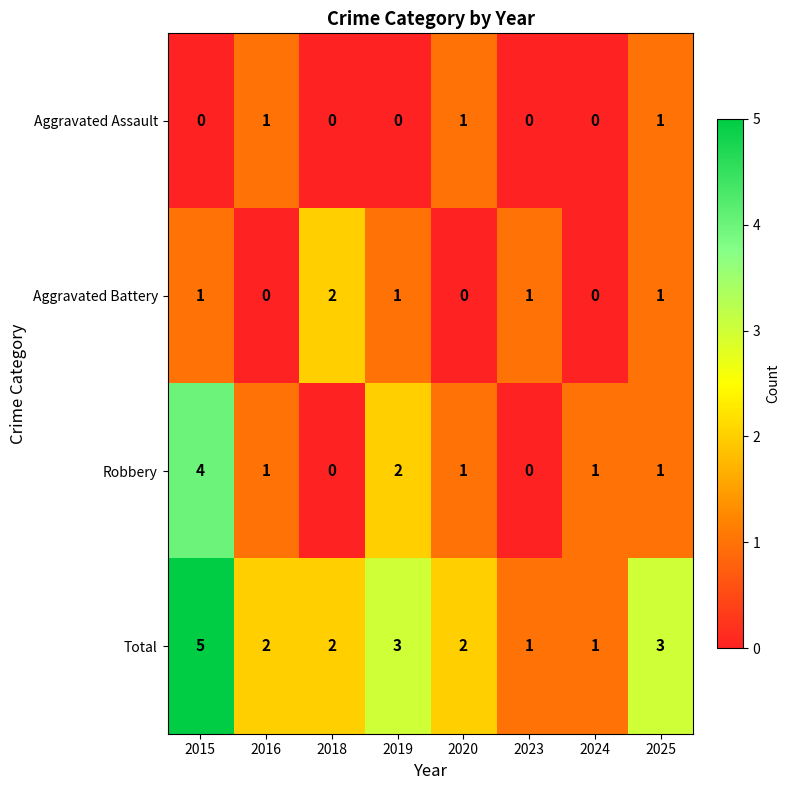

How many Aggravated Battery values are between 0 and 1?

7